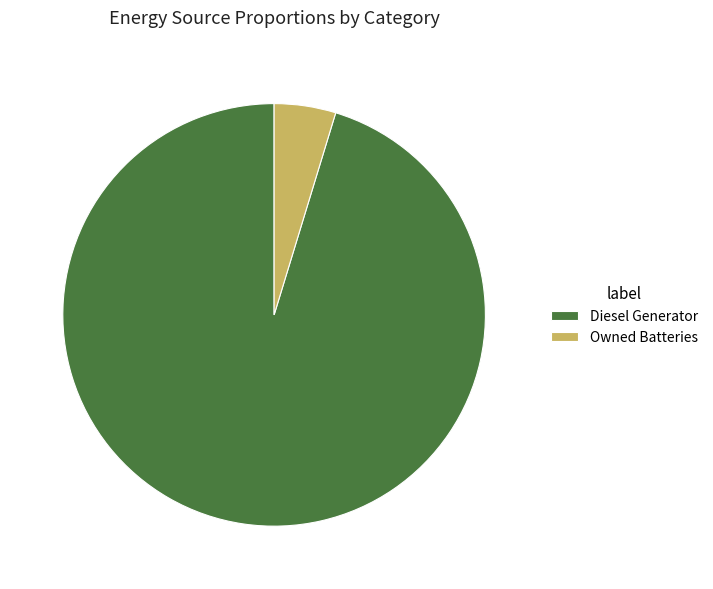

Count the number of slices in the pie.

2